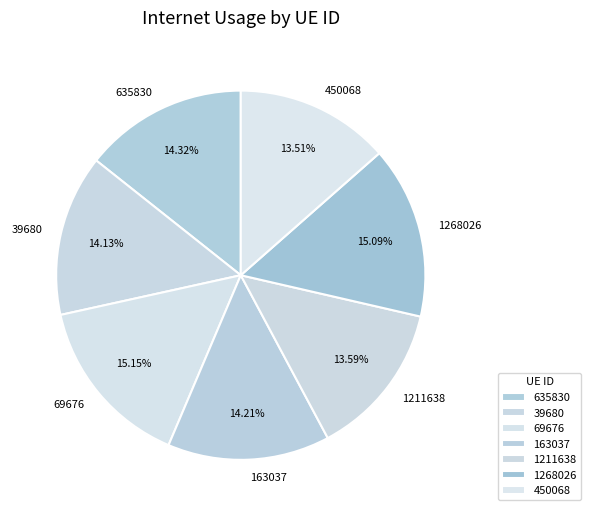

To the nearest percent, what is the difference between the largest and smallest slice percentages?

2%